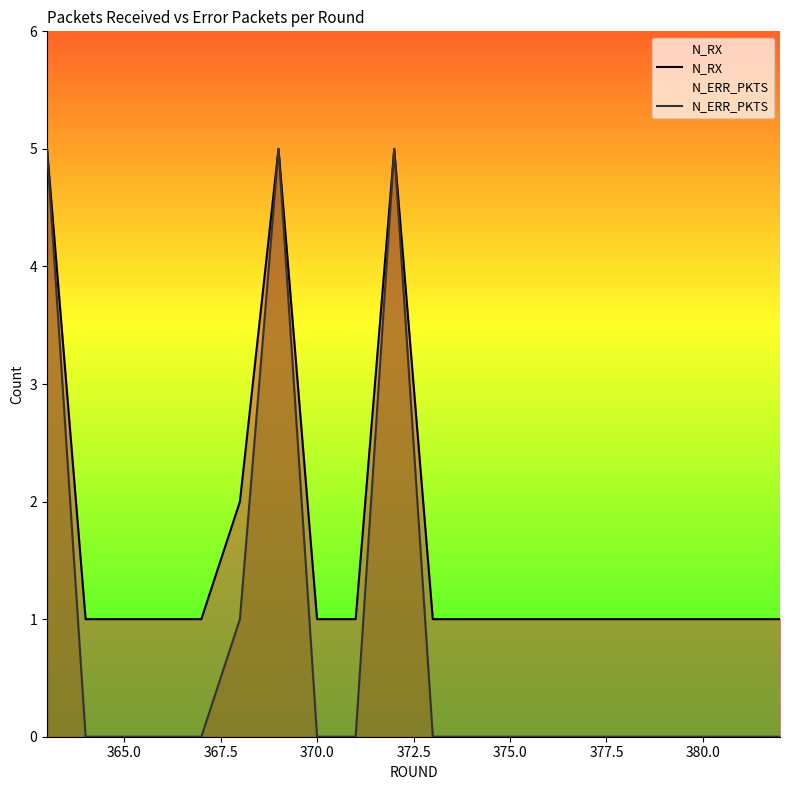

The value of N_RX at 370.0 is 2. True or false?

False